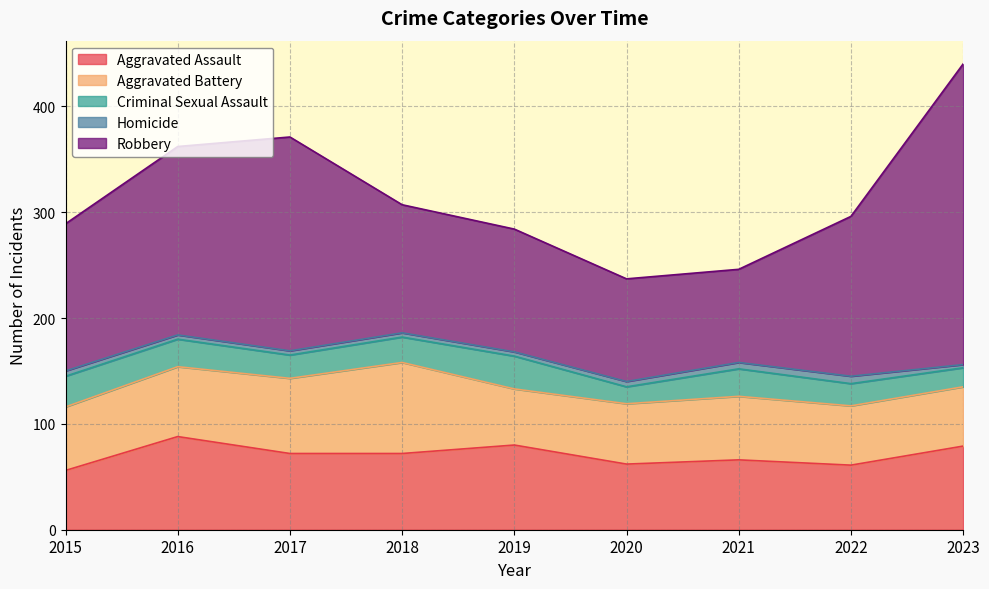

How many lines are shown in the chart?

5